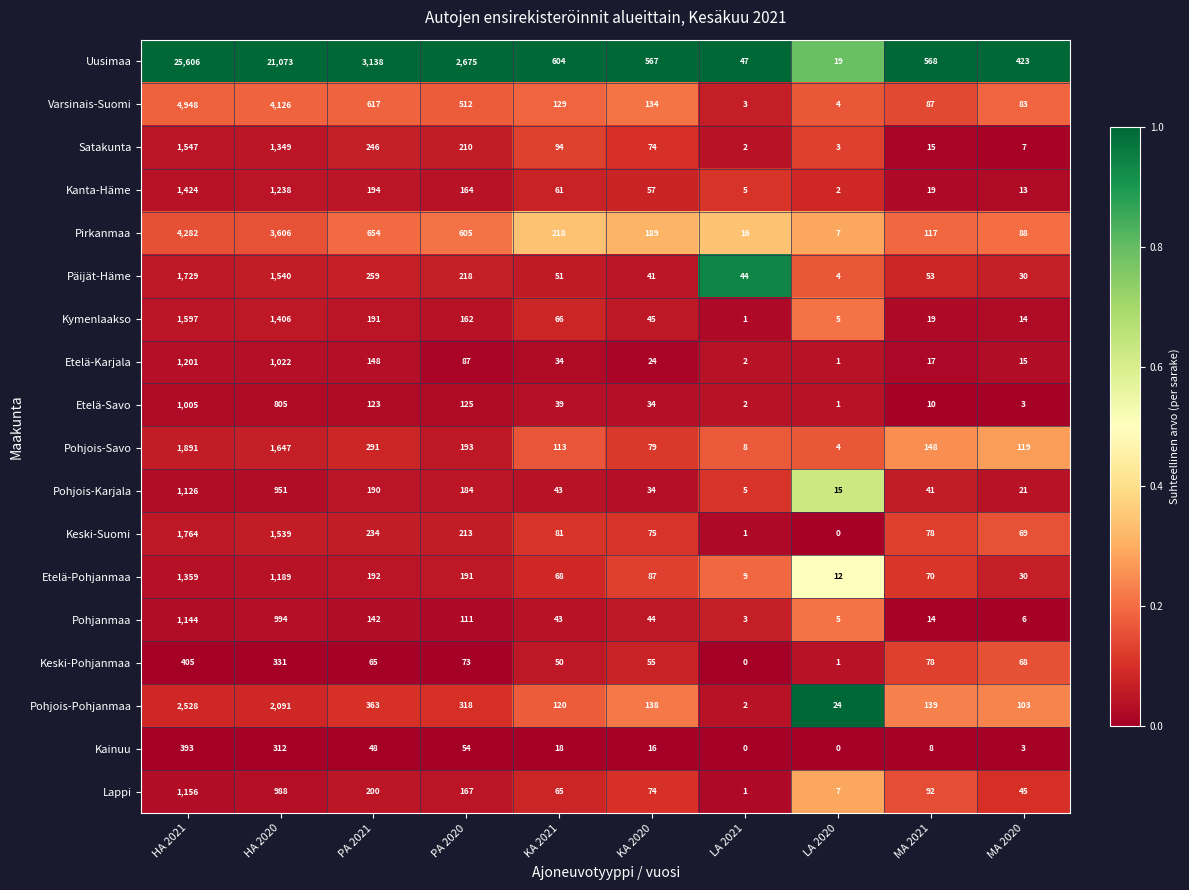

The value of Keski-Pohjanmaa at PA 2020 is 73. True or false?

True